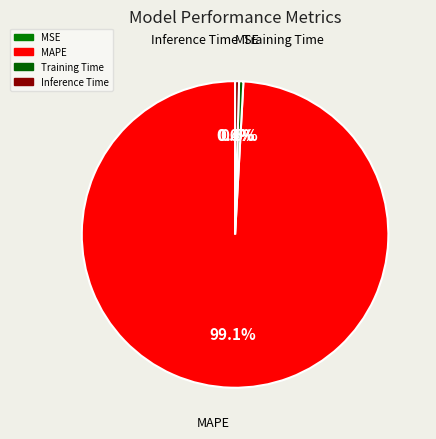

Which slice represents more than half of the pie?

MAPE